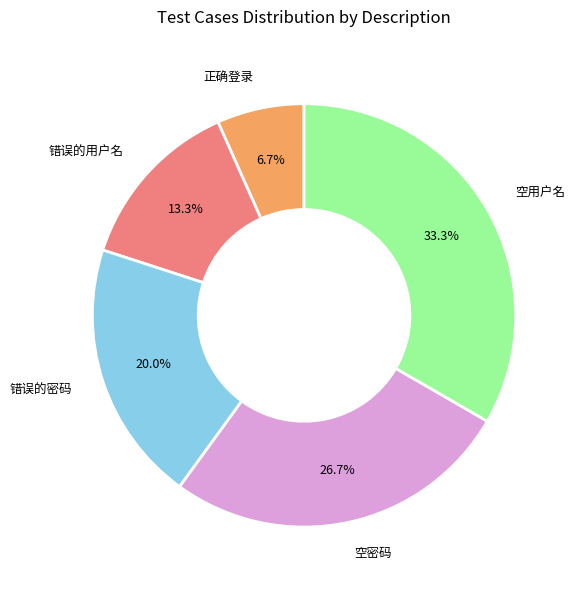

Does any single category account for the majority?

No